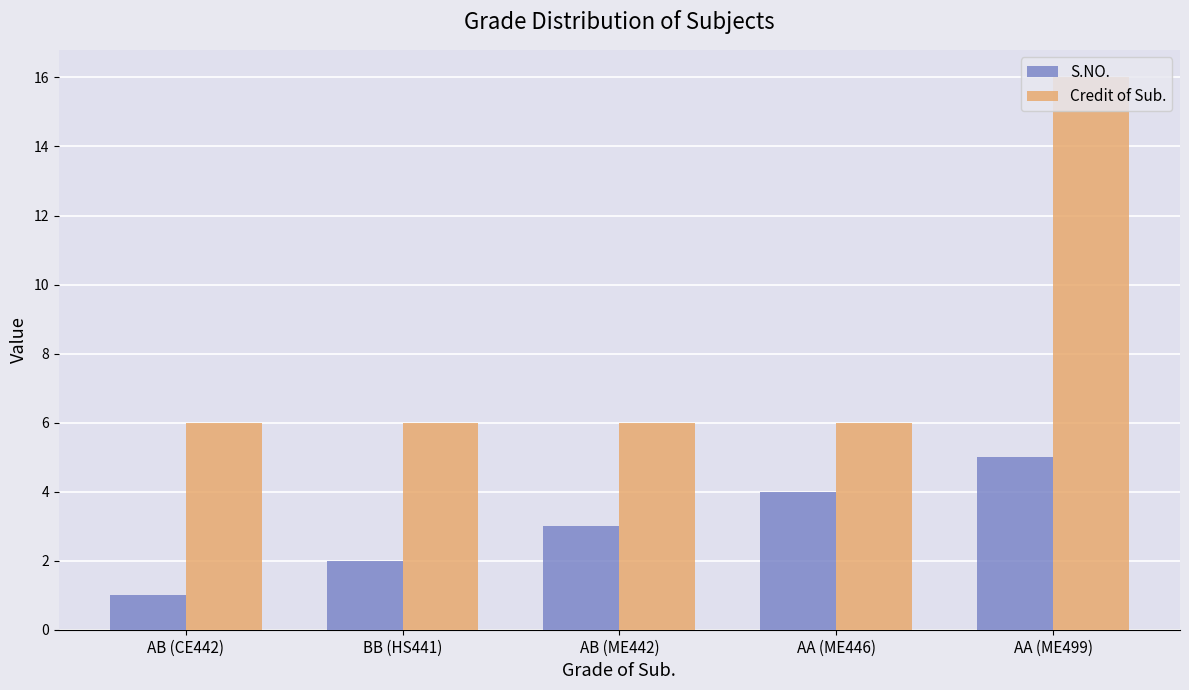

The Credit of Sub. series shows 6 at AB (CE442). True or false?

True